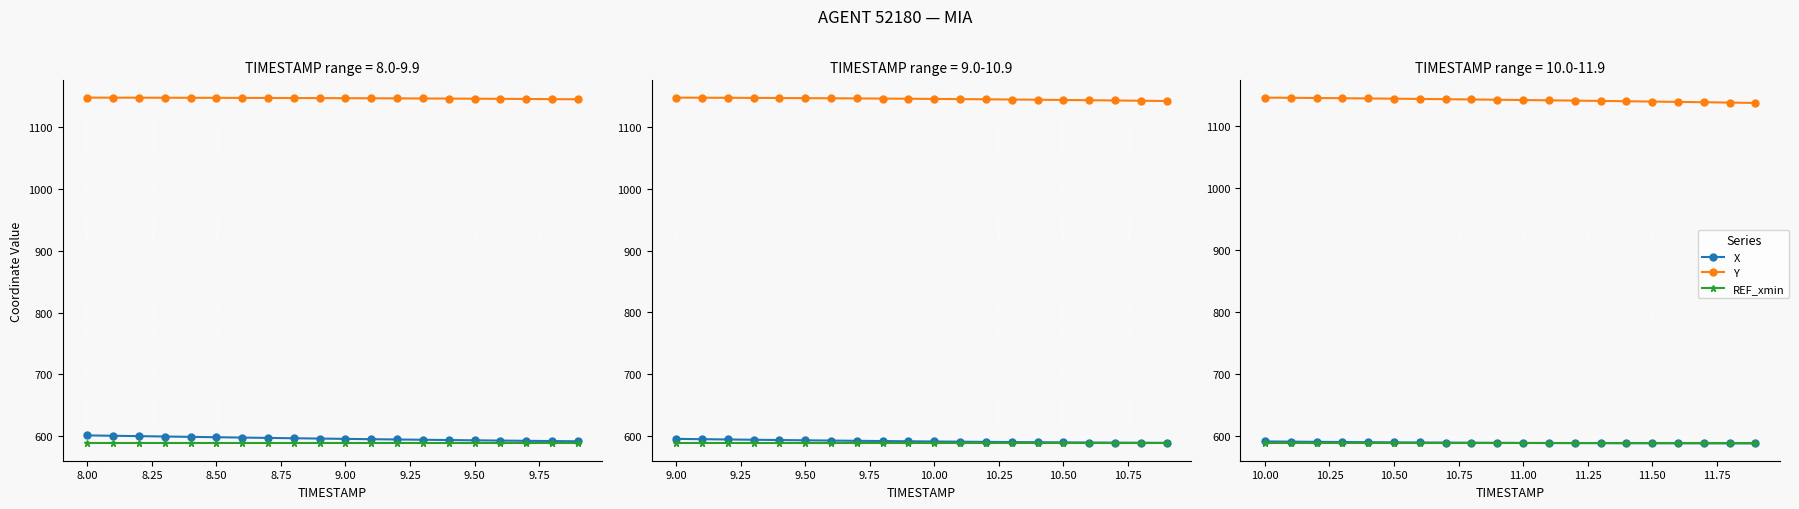

Which series ends up on top after the final intersection of X and REF_xmin?

REF_xmin